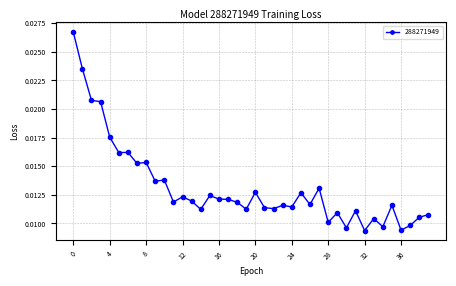

Count the values in the range 0 to 1.

40